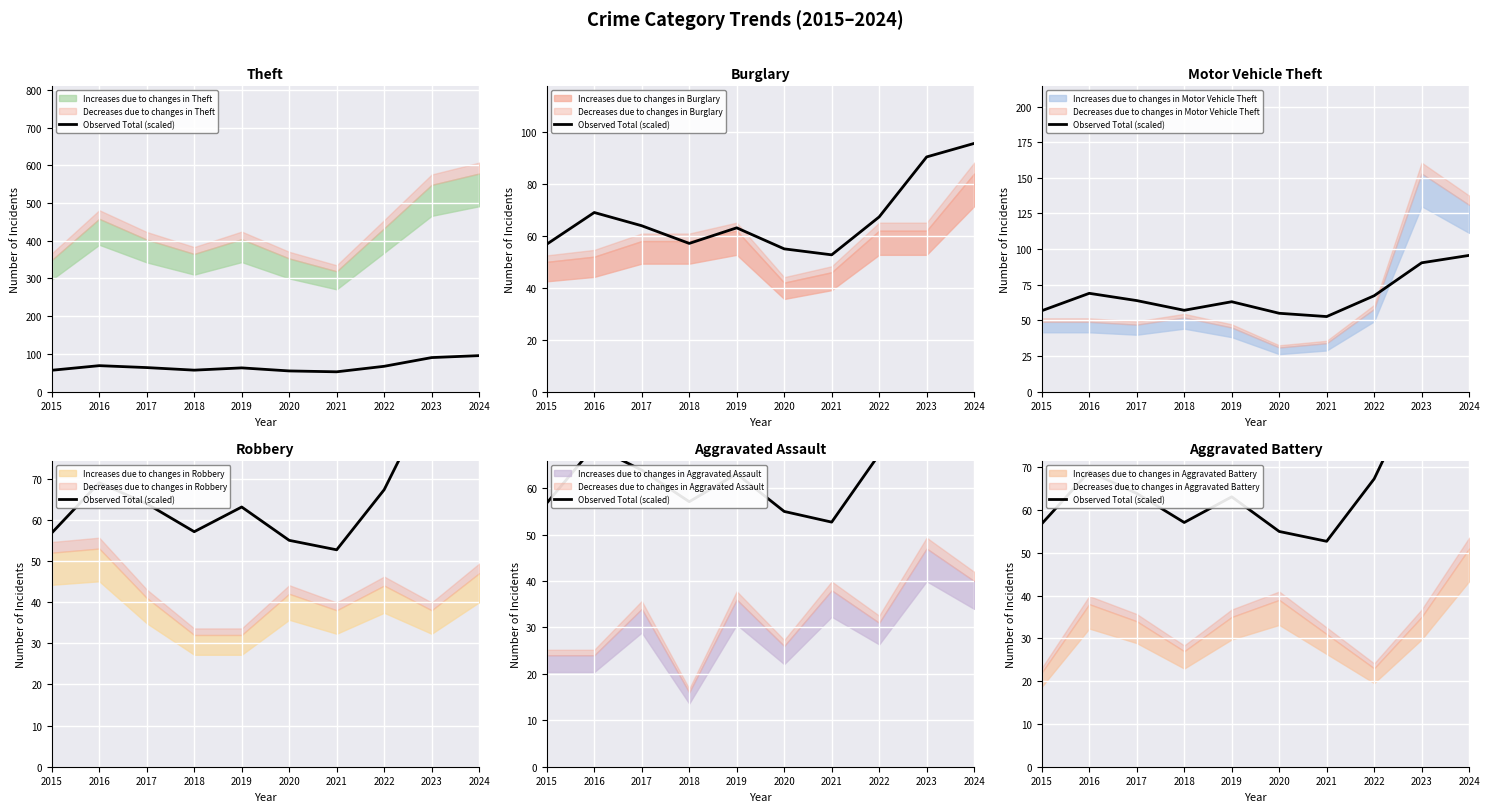

What is the difference between the values at 2023 and 2021?

37.7